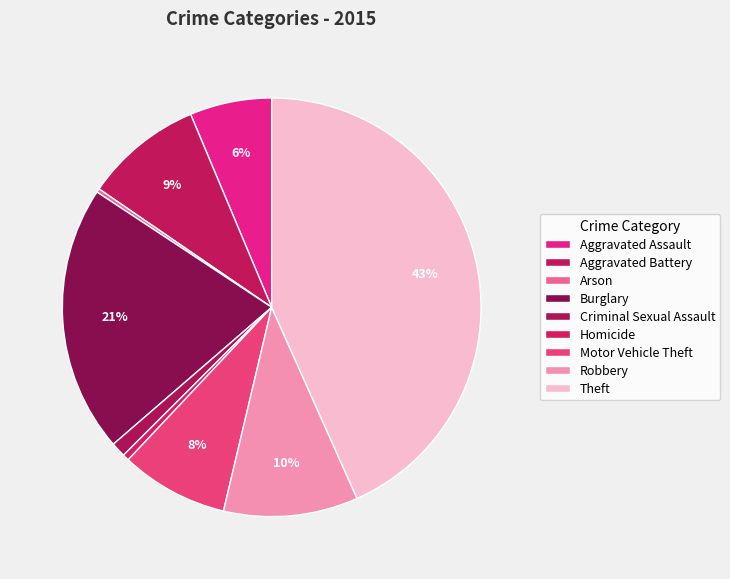

Which slice is the largest?

Theft